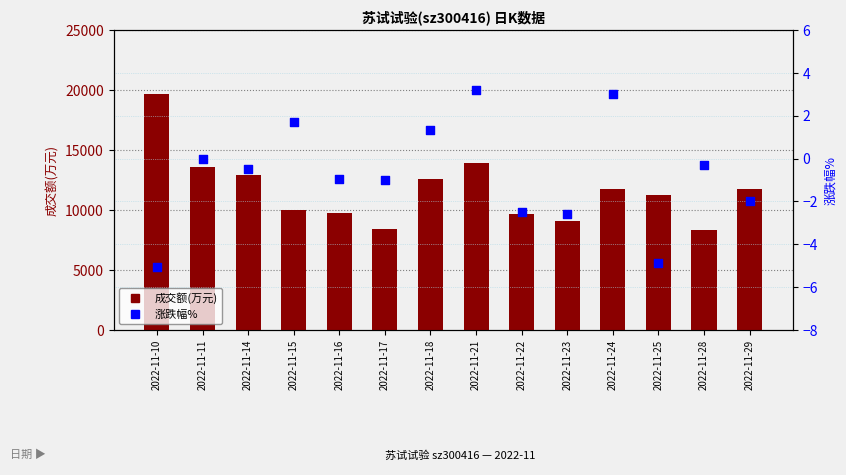

Which series reaches the minimum Y coordinate?

涨跌幅%